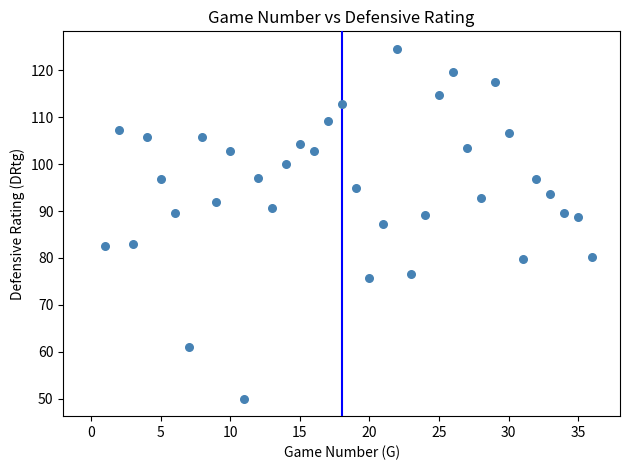

What is the range of Y values (max minus min)?

74.6